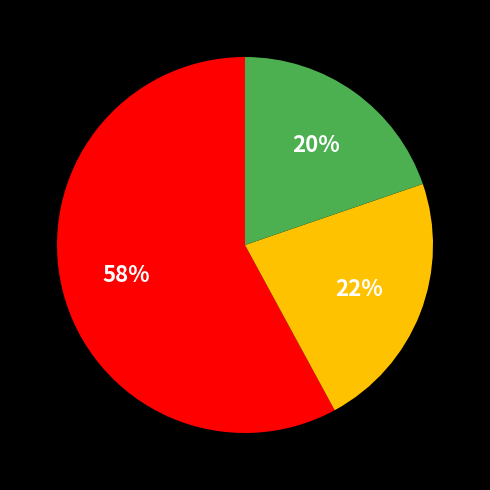

To the nearest percent, what is the difference between the largest and smallest slice percentages?

38%